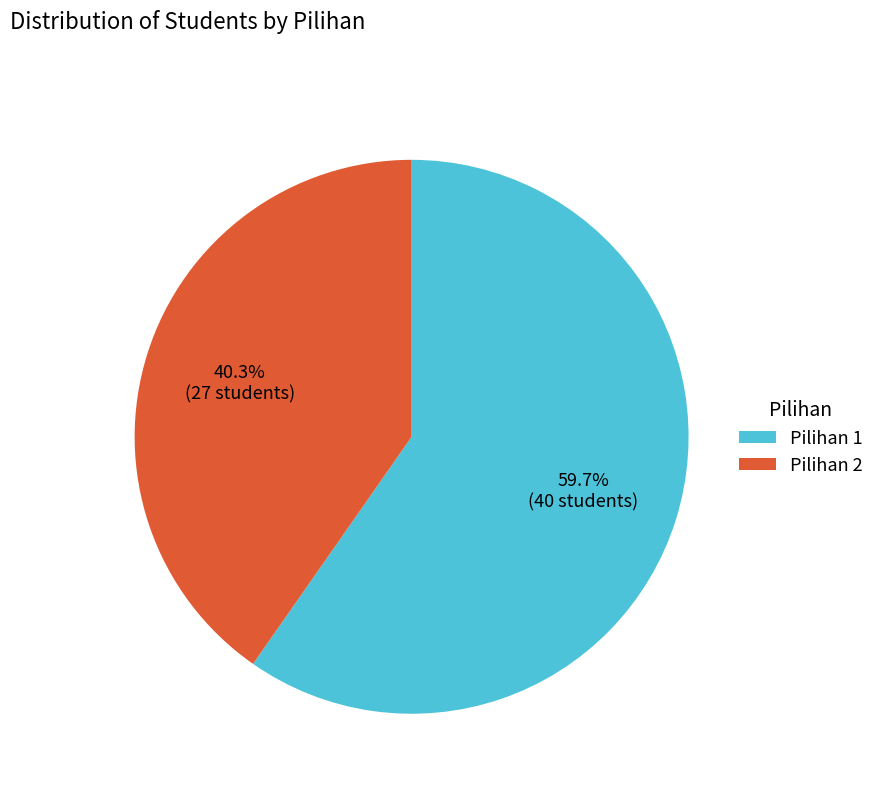

Is there a majority slice in this chart?

Yes